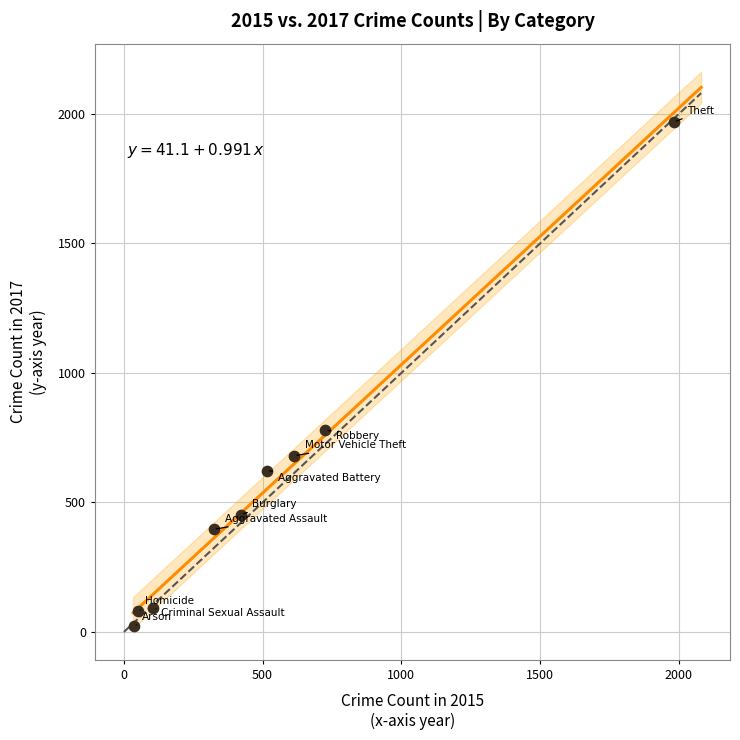

What Y value in the scatter plot is closest to 995?

780